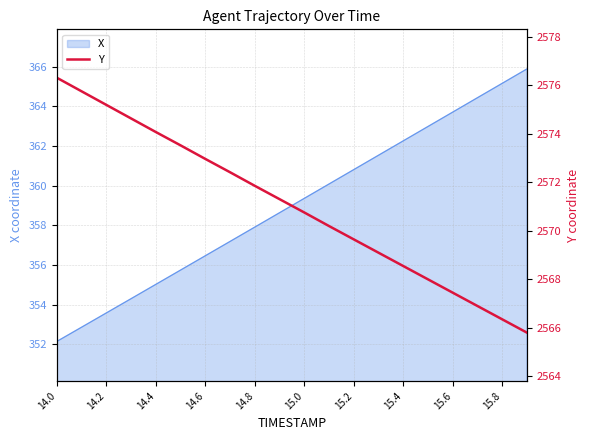

The value of X at 15.2 is 360.8. True or false?

True